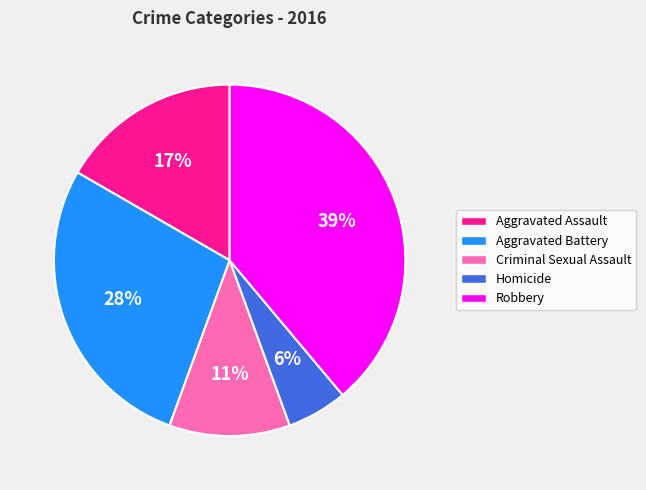

To the nearest percent, what is the average slice percentage?

20%